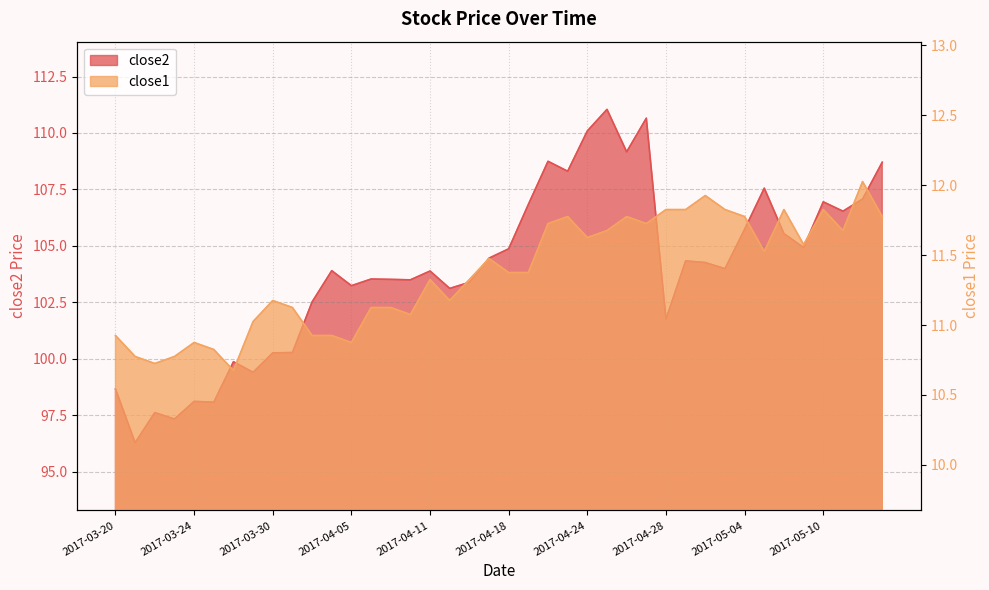

Is the value of close1 at 2017-03-20 greater than the value of close2 at 2017-03-27?

No